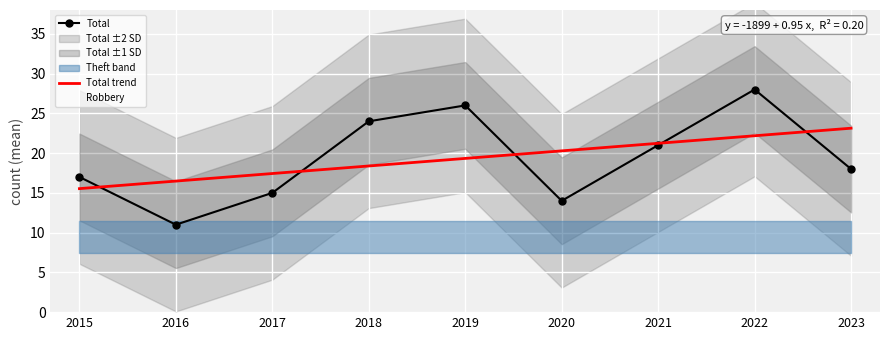

At how many categories does at least one series exceed 19?

4